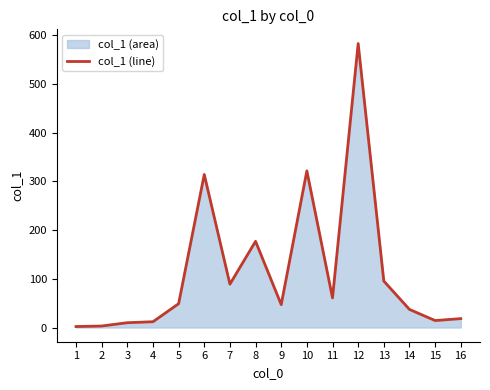

What is the change in value from 3 to 16?

+8.4